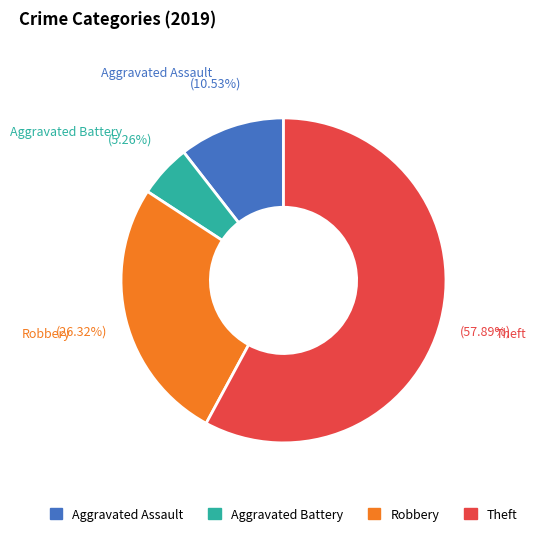

How much of the chart is everything except Robbery?

73.7%